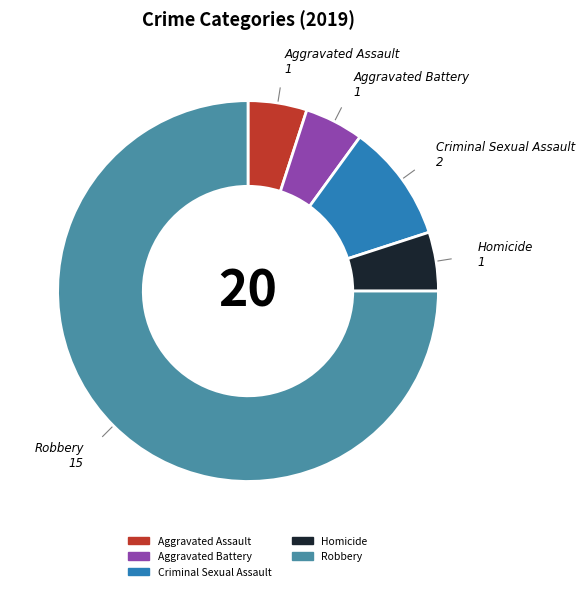

Which has a higher value, Robbery or Aggravated Battery?

Robbery